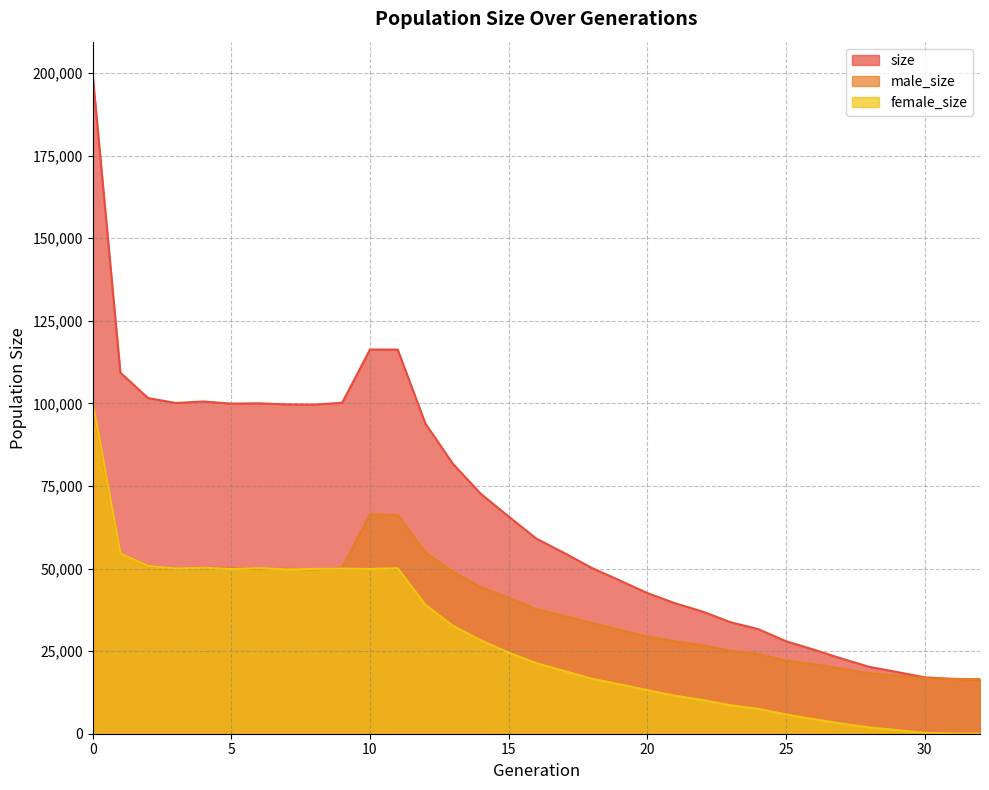

At which category does female_size reach its first local peak?

4